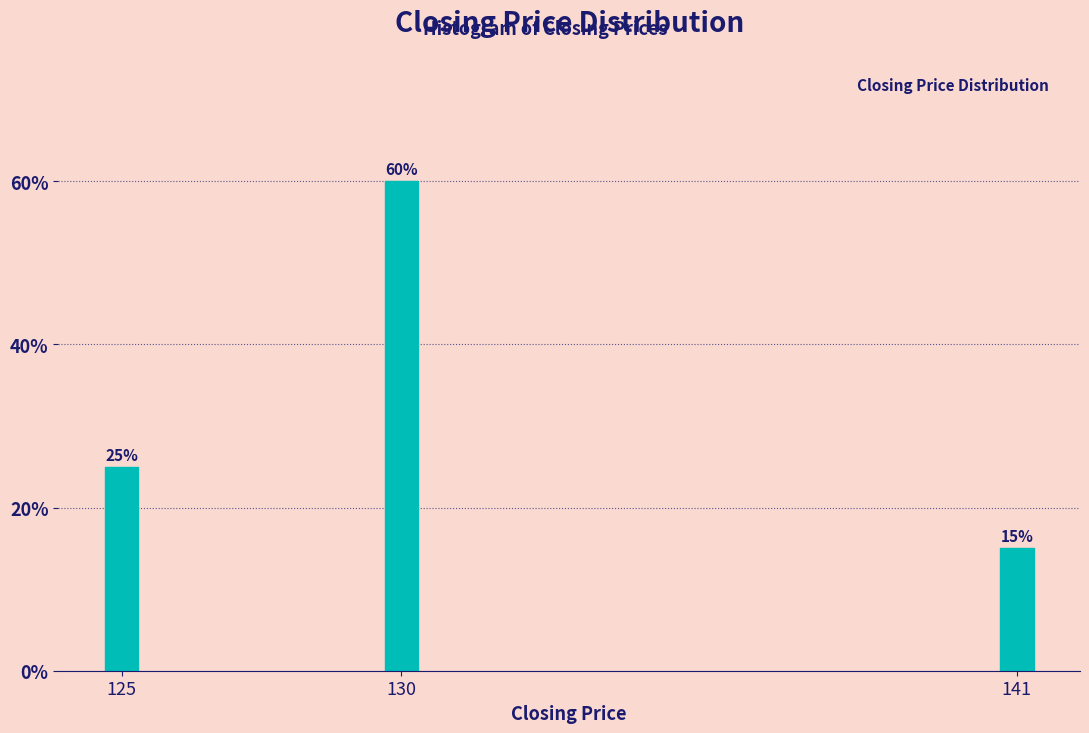

Reading left to right, list all the values displayed in this chart.

125=25	130=60	141=15